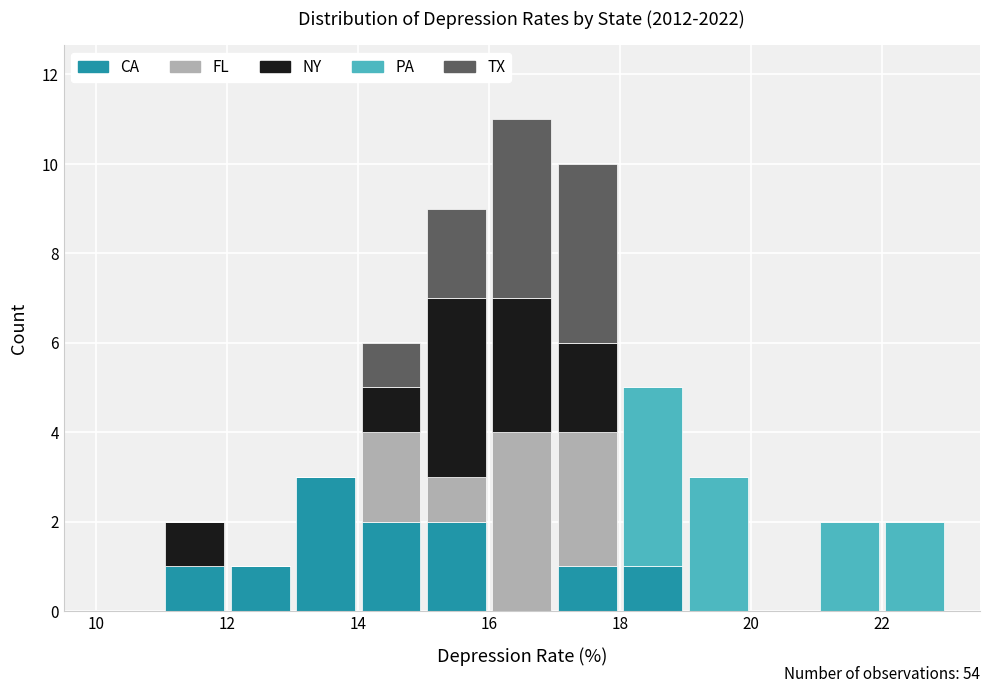

Which range on the x-axis has the tallest stacked bar (by total height)?

16 to 17